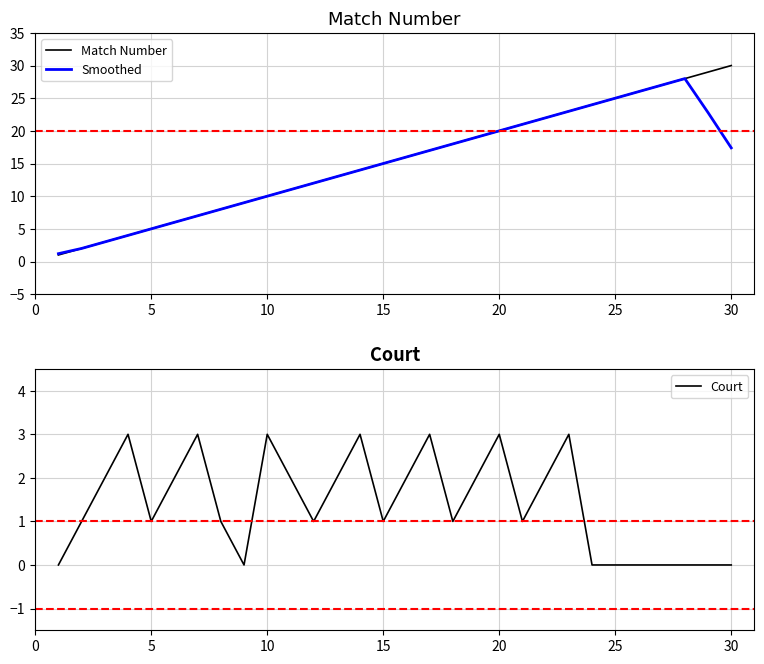

What are all the series names shown in the legend?

Match Number, Smoothed, Court